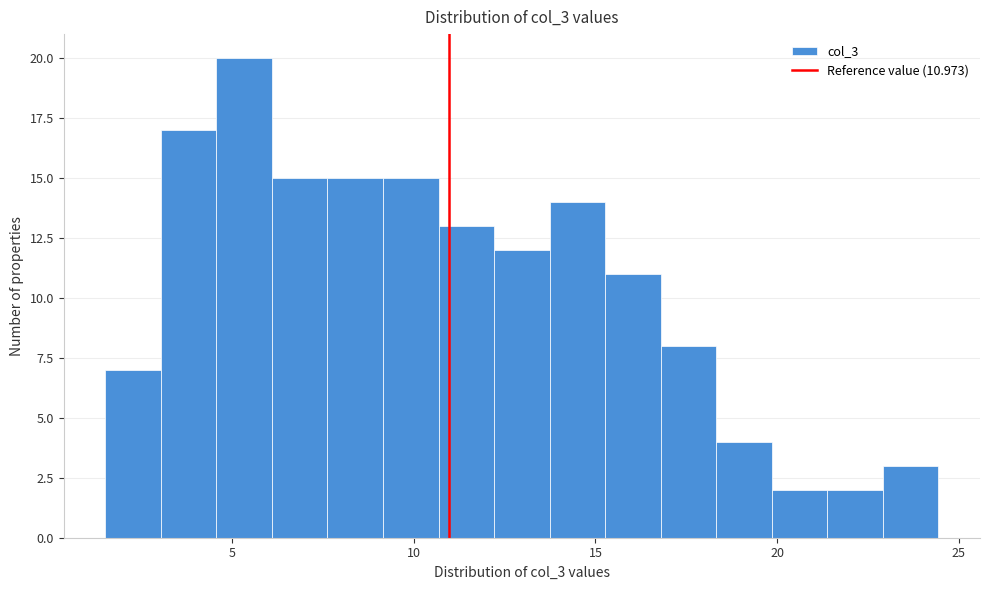

Around what value on the x-axis is the tallest bar? Give the approximate position of its centre, as read against the axis.

5.5